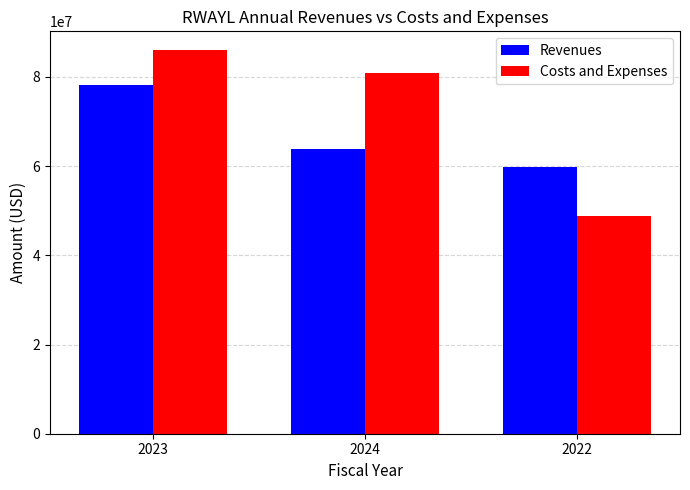

Which series has the largest range (max minus min)?

Costs and Expenses